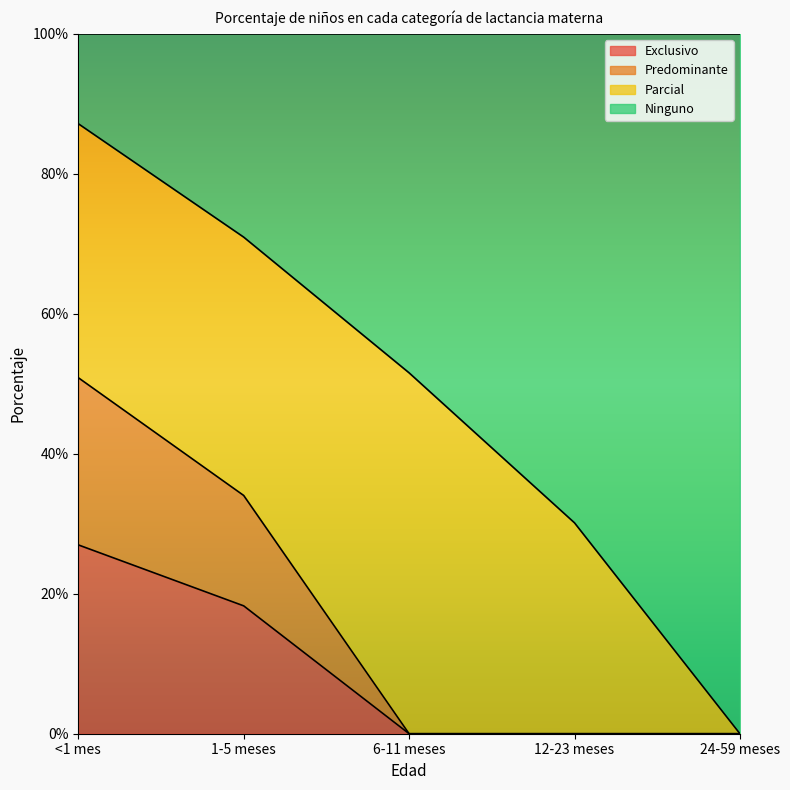

What is the label of the 5th point from the right?

<1 mes